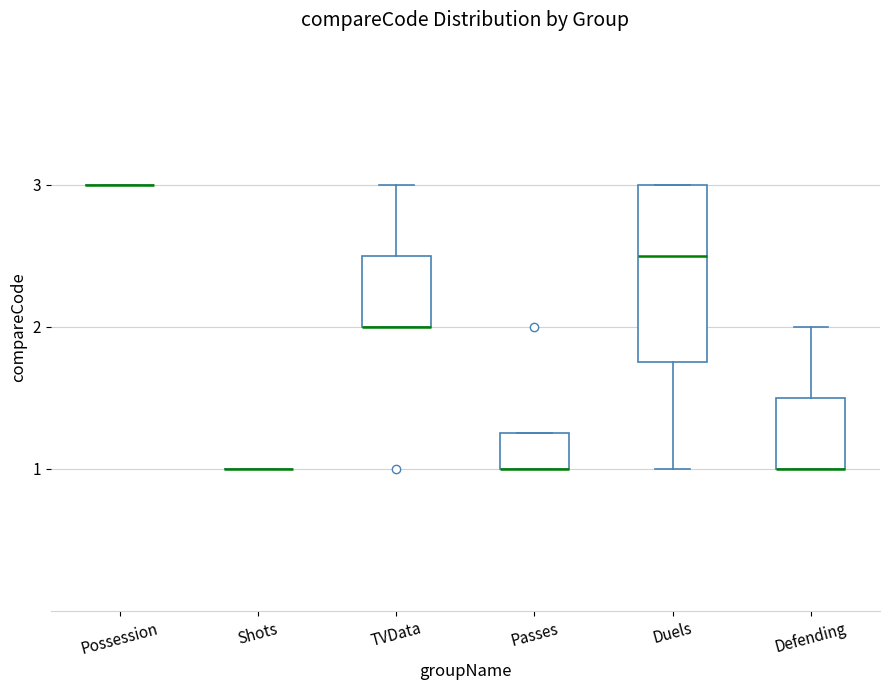

Reading left to right, transcribe this box plot: for each box, give where its median line is, the range the box spans, and where its two whiskers end, as read against the y-axis. The values are not printed on the chart, so give them approximately, as read against the axis.

Possession: box collapsed to a line at 3.0, whiskers 3.0 to 3.0
Shots: box collapsed to a line at 1.0, whiskers 1.0 to 1.0
TVData: median 2.0 (drawn on the box's lower edge), box 2.0 to 2.5, whiskers 2.0 to 3.0
Passes: median 1.0 (drawn on the box's lower edge), box 1.0 to 1.3, whiskers 1.0 to 1.3
Duels: median 2.5, box 1.8 to 3.0, whiskers 1.0 to 3.0
Defending: median 1.0 (drawn on the box's lower edge), box 1.0 to 1.5, whiskers 1.0 to 2.0